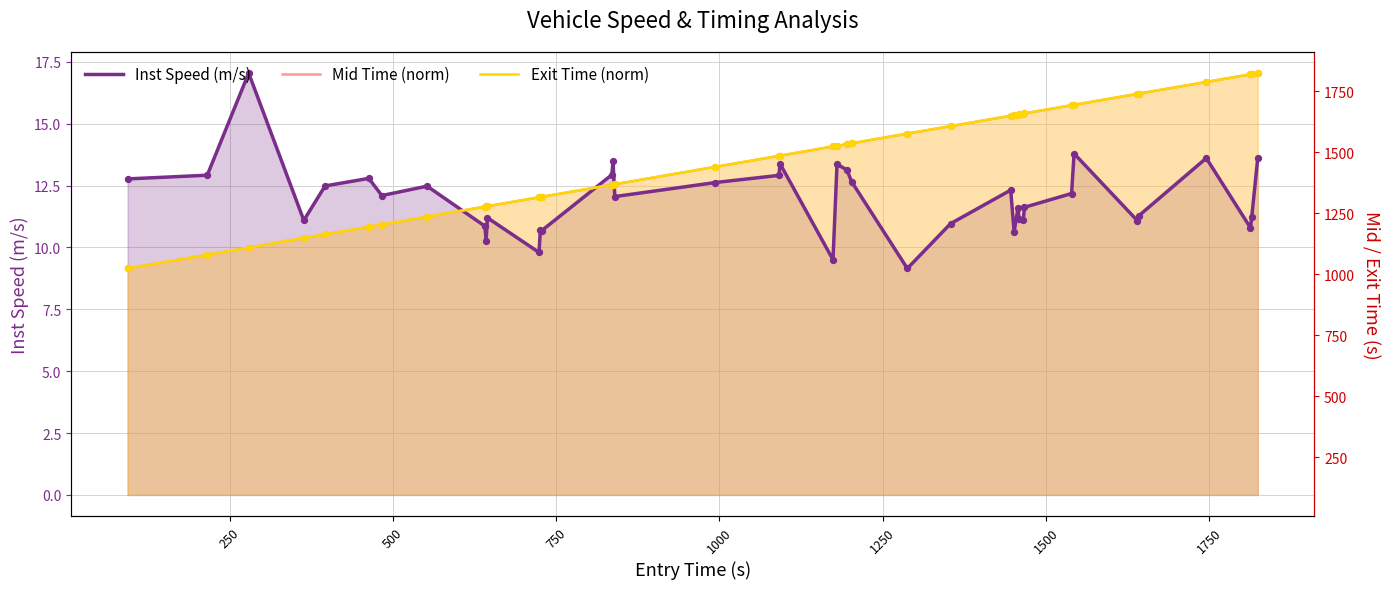

What are all the series names shown in the legend?

Inst Speed (m/s), Mid Time (norm), Exit Time (norm)